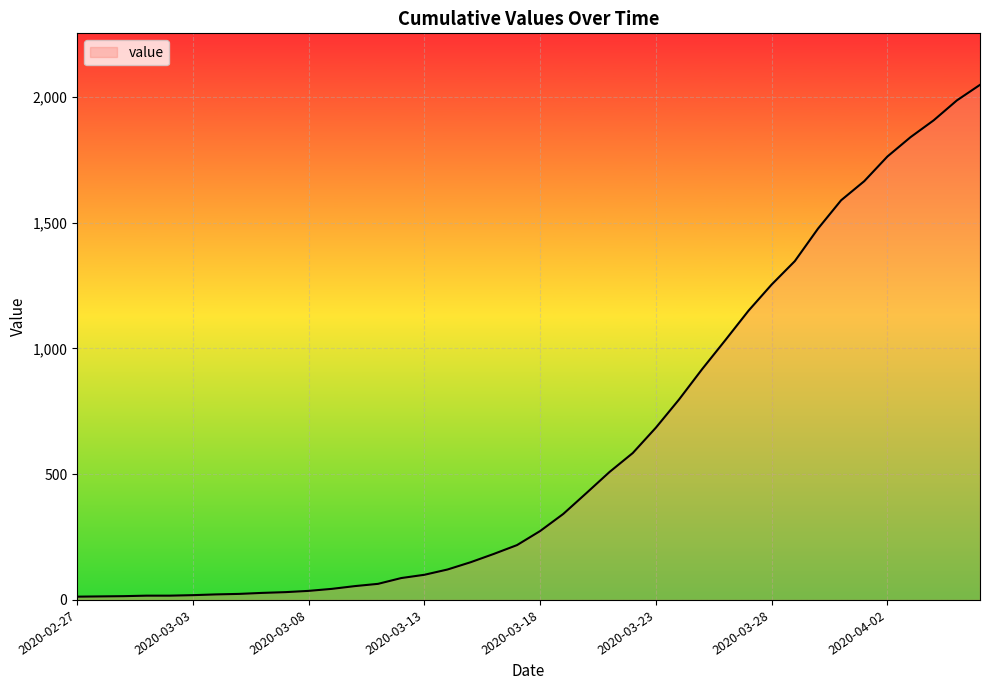

What is the greatest value displayed?

2048